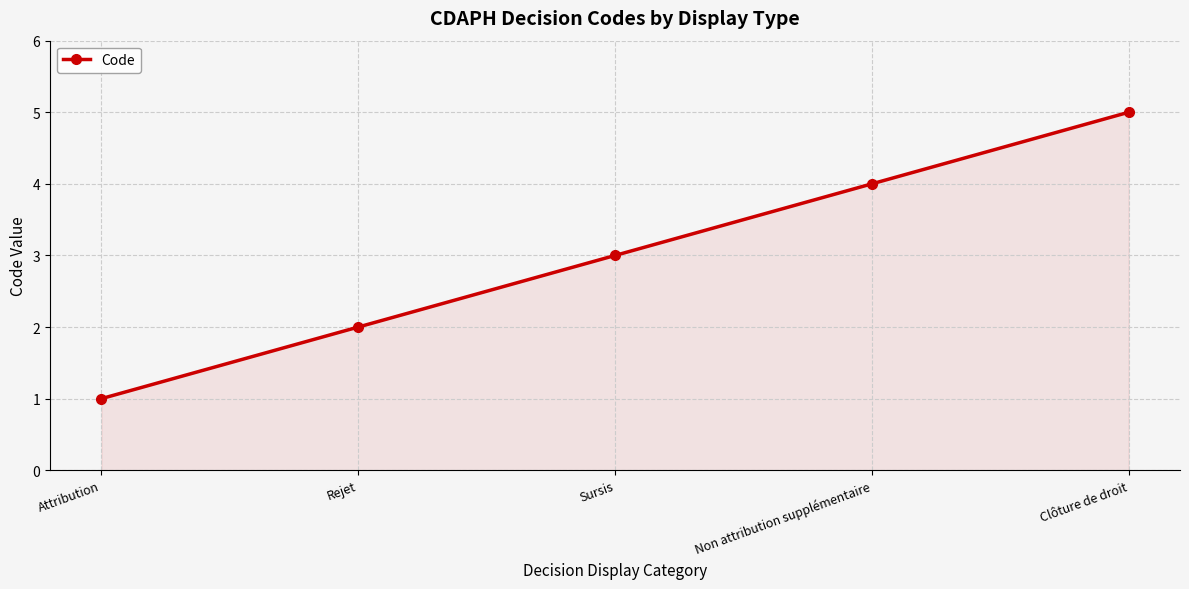

List the labels in order of value, smallest first.

Attribution, Rejet, Sursis, Non attribution supplémentaire, Clôture de droit